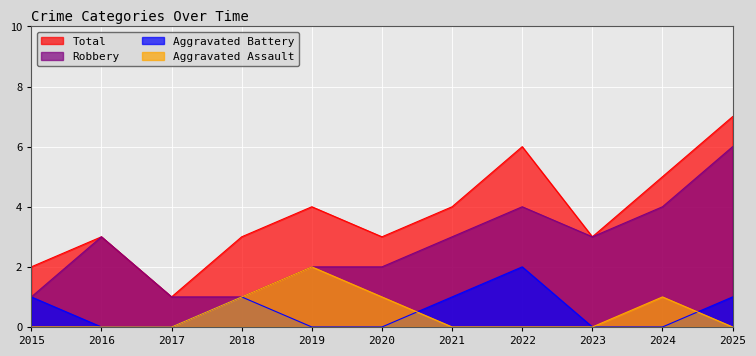

Reading left to right, extract all data points from this chart.

Aggravated Assault: 0	0	0	1	2	1	0	0	0	1	0
Aggravated Battery: 1	0	0	1	0	0	1	2	0	0	1
Robbery: 1	3	1	1	2	2	3	4	3	4	6
Total: 2	3	1	3	4	3	4	6	3	5	7